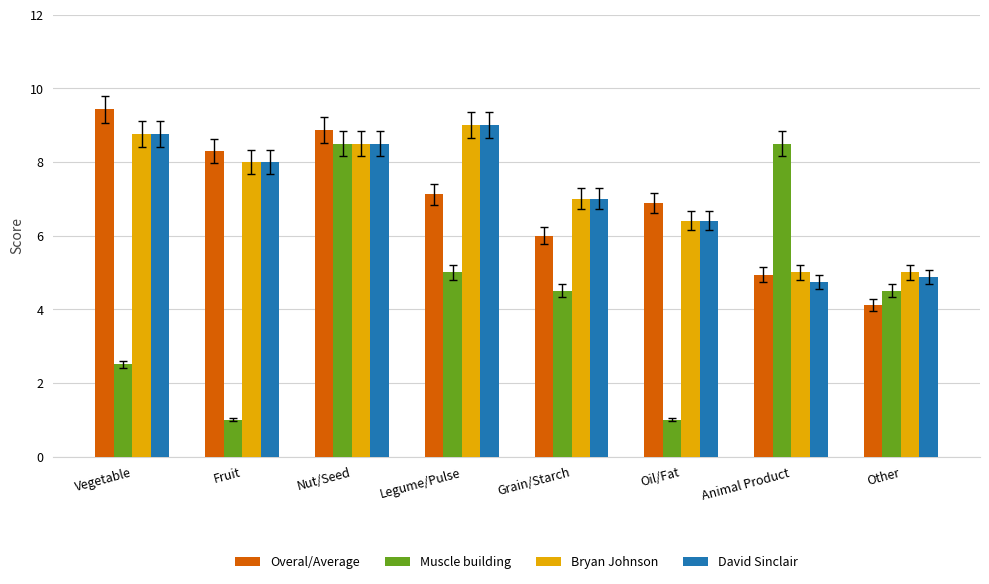

How many distinct data groups are displayed?

4